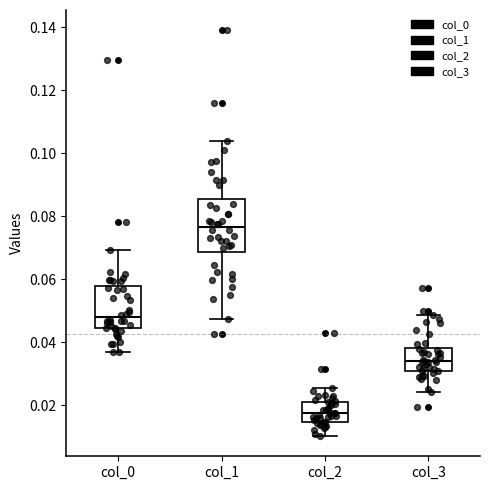

Which box has the highest median line?

col_1